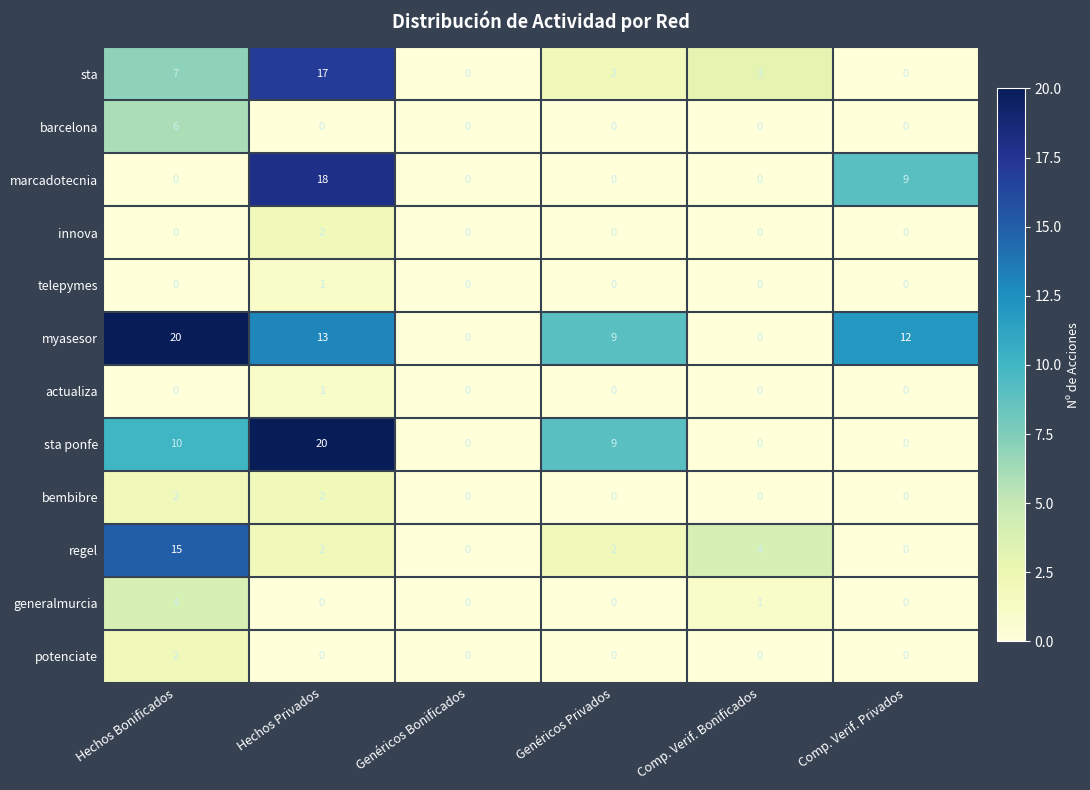

Which series has the largest total across all categories?

myasesor